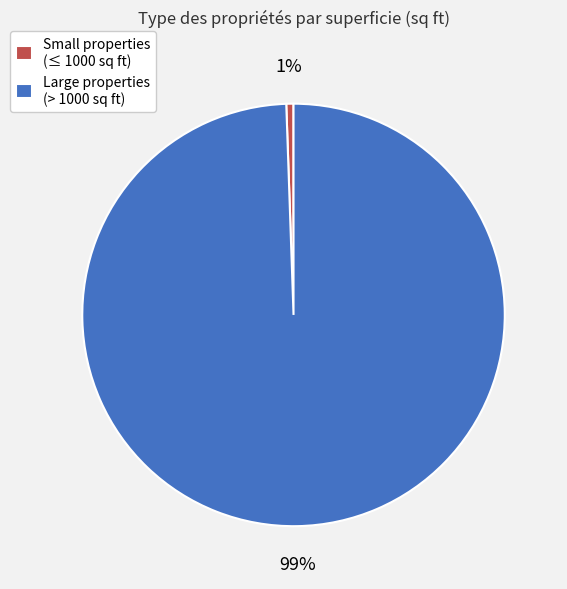

Between Small properties (≤ 1000 sq ft) and Large properties (> 1000 sq ft), which is larger?

Large properties (> 1000 sq ft)